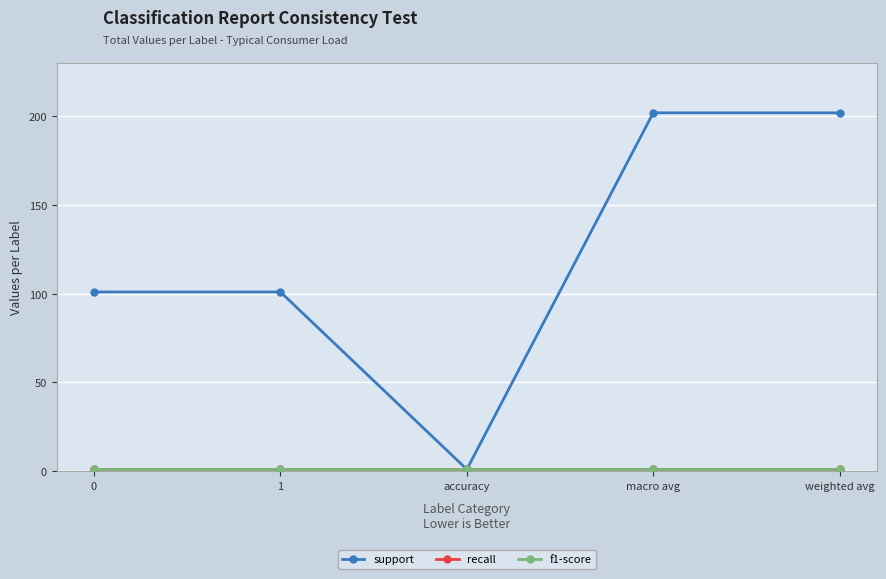

Is this an area chart (filled region under the line)?

No